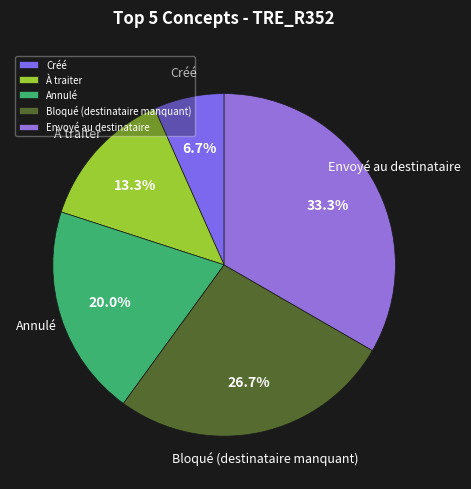

Rank the categories by value from highest to lowest.

Envoyé au destinataire, Bloqué (destinataire manquant), Annulé, À traiter, Créé